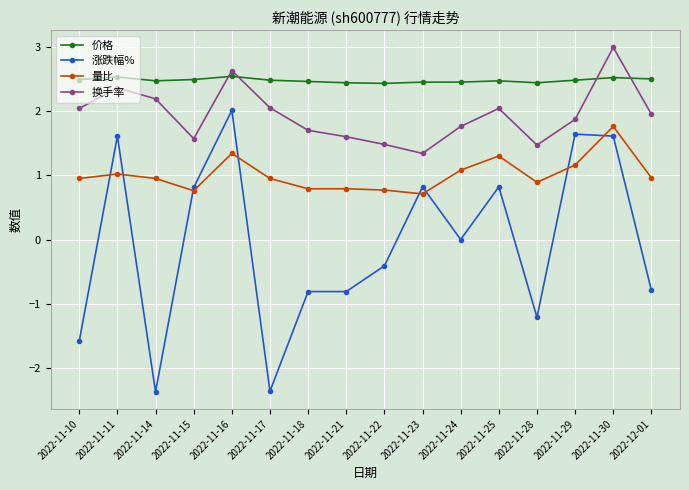

What is the label of the 5th point from the left?

2022-11-16